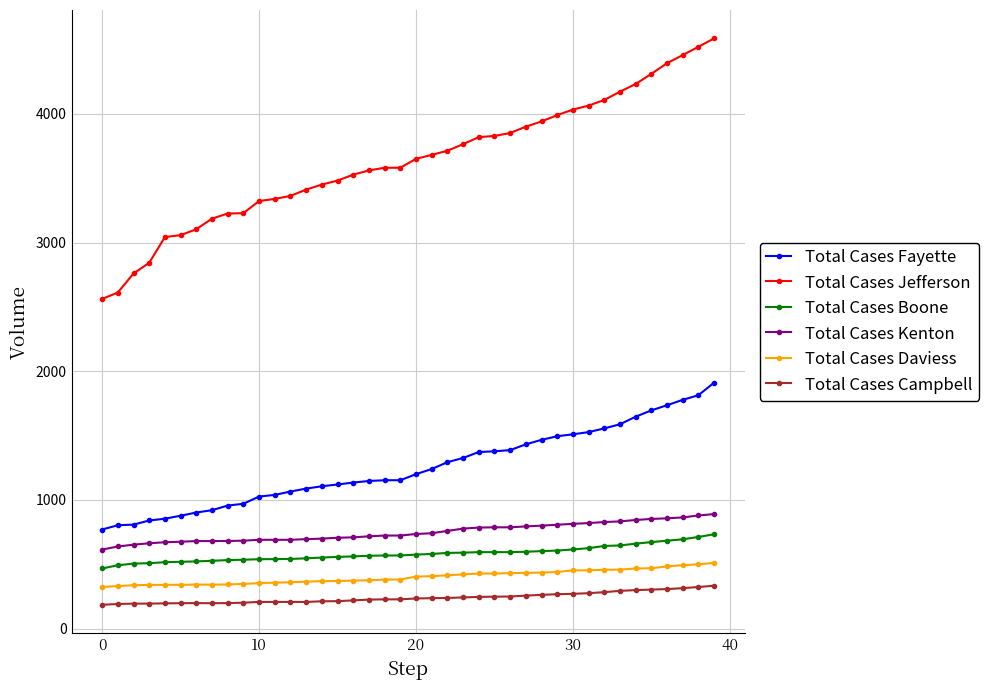

What is the difference between the maximum and second lowest values in the Total Cases Fayette series?

1109